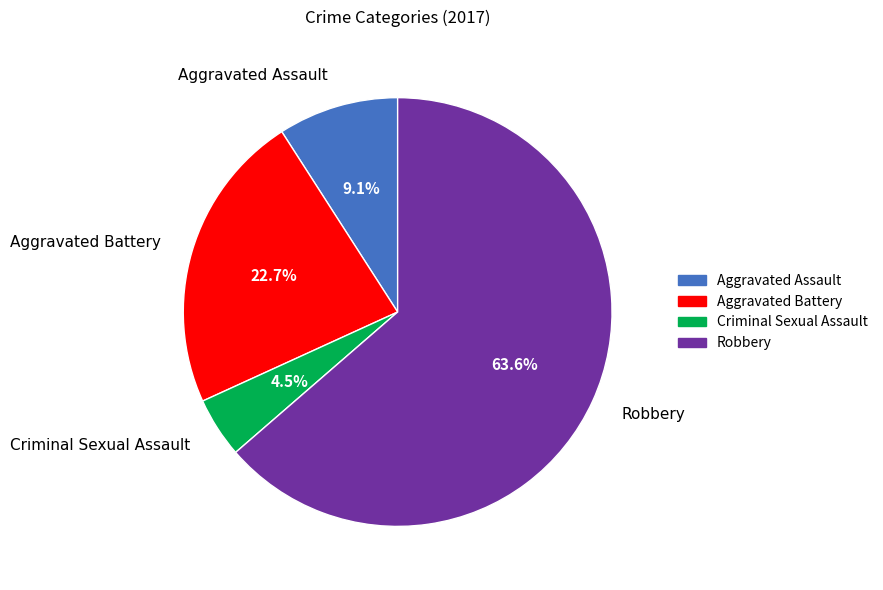

Approximately how many times larger is the value at Criminal Sexual Assault compared to Robbery?

0.1